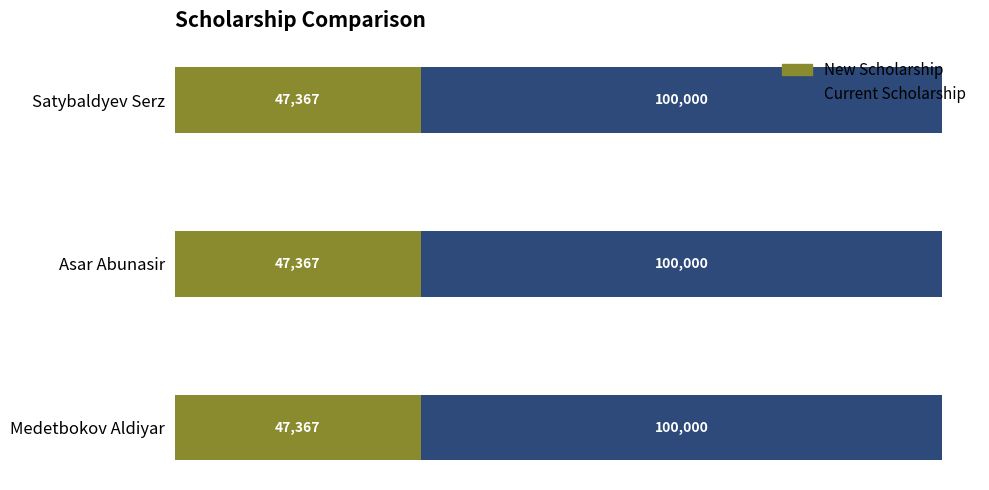

What is the total value across all series at Medetbokov Aldiyar?

147367